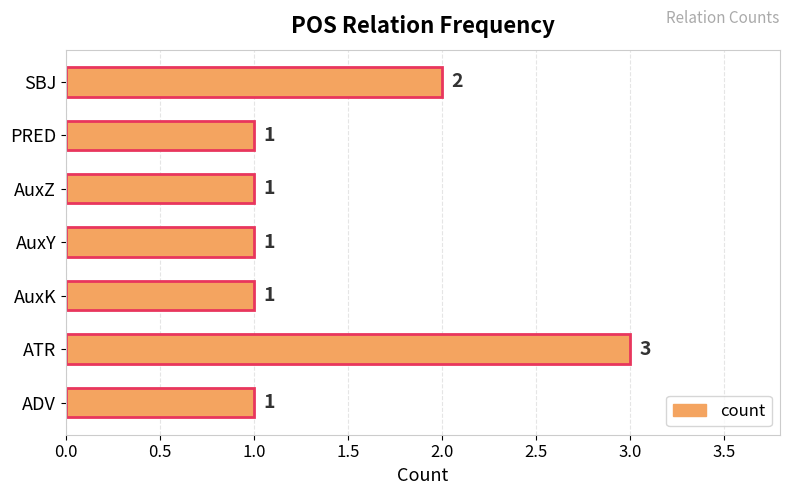

Where is the data nearest to the value 2?

SBJ